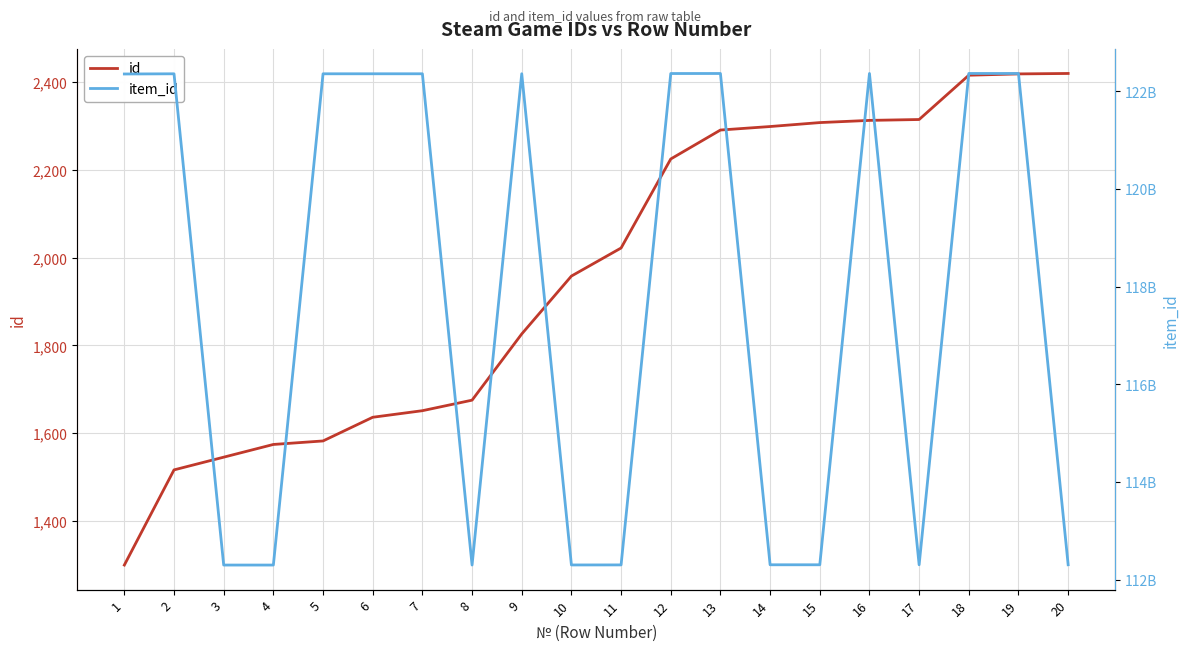

True or false: item_id has a value of 170618047742 at 9.

False